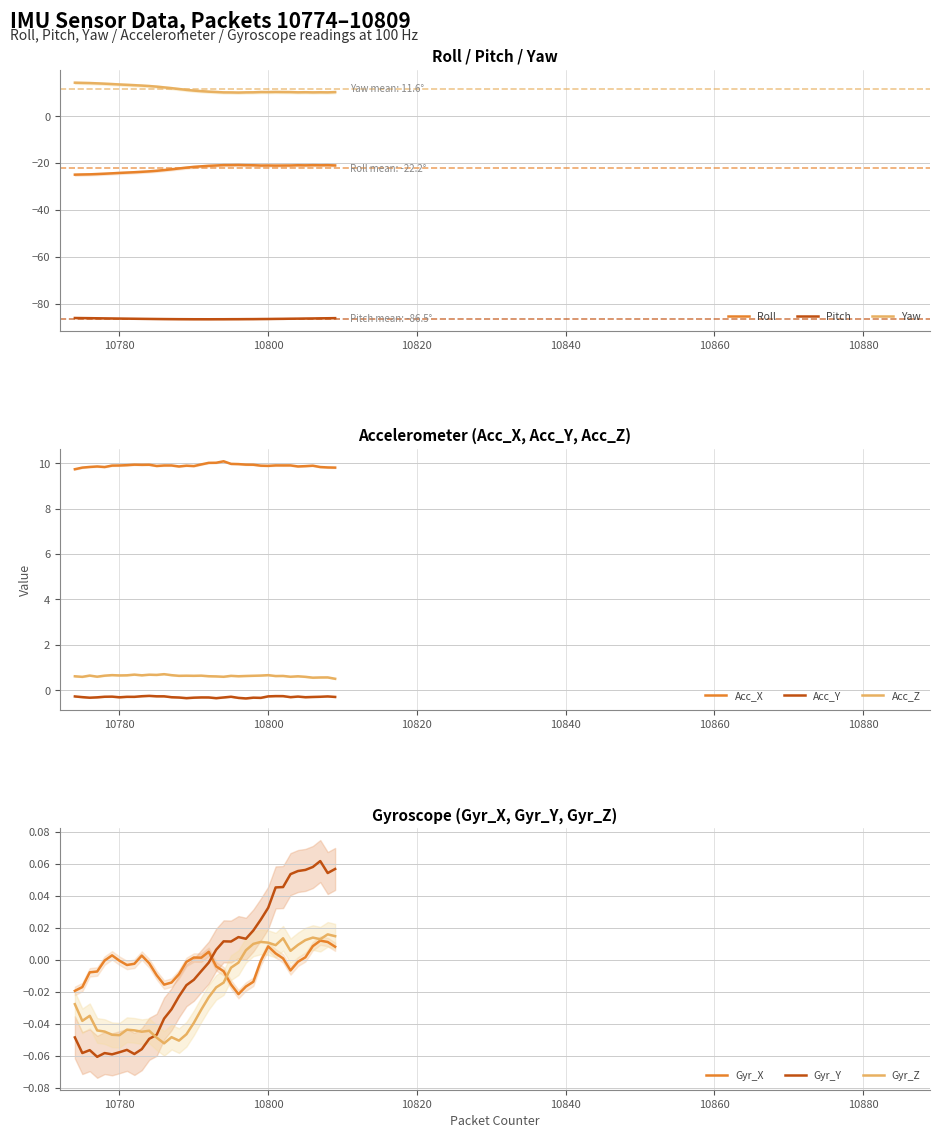

The value of Pitch at 10784 is -86.5. True or false?

True